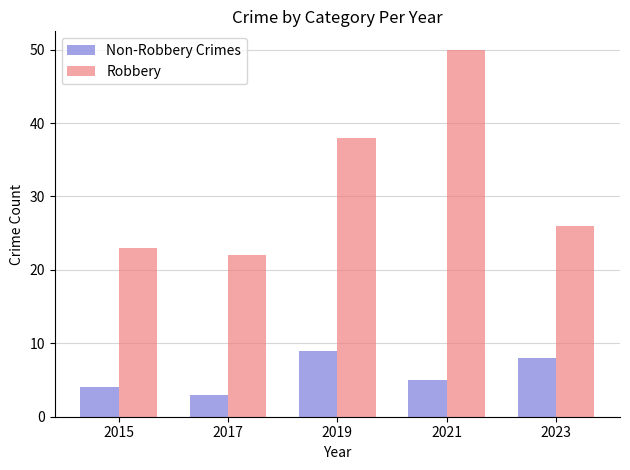

What value does the Robbery series have at 2017, to the nearest 10?

20